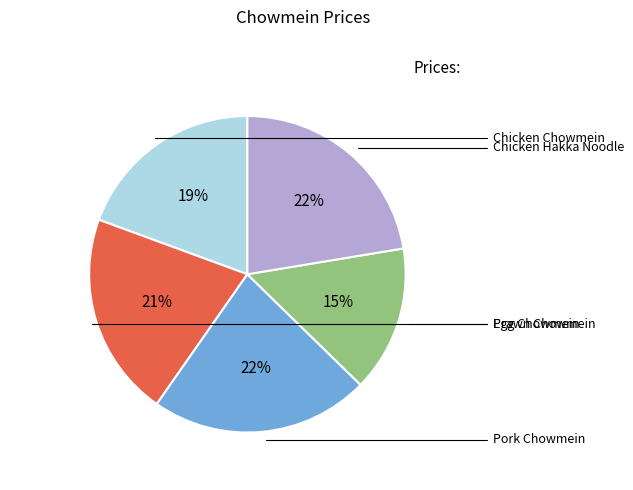

To the nearest percent, what is the average slice percentage?

20%